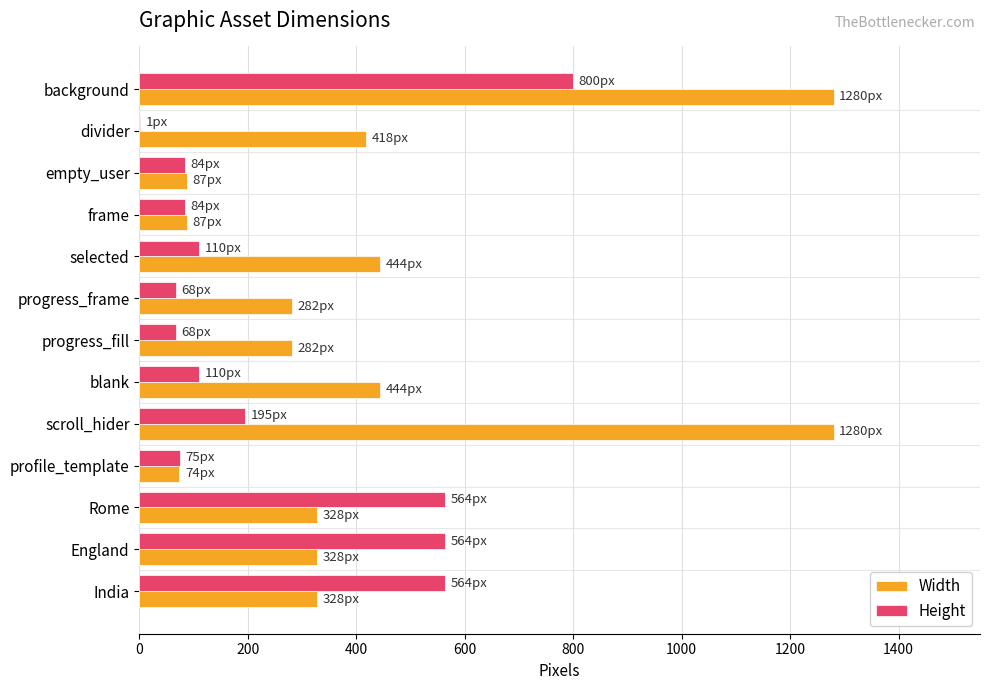

Which series has the largest range (max minus min)?

Width